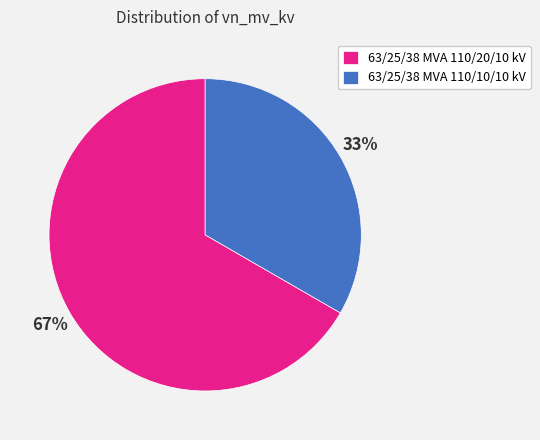

To the nearest percent, what portion does 63/25/38 MVA 110/10/10 kV represent?

33%